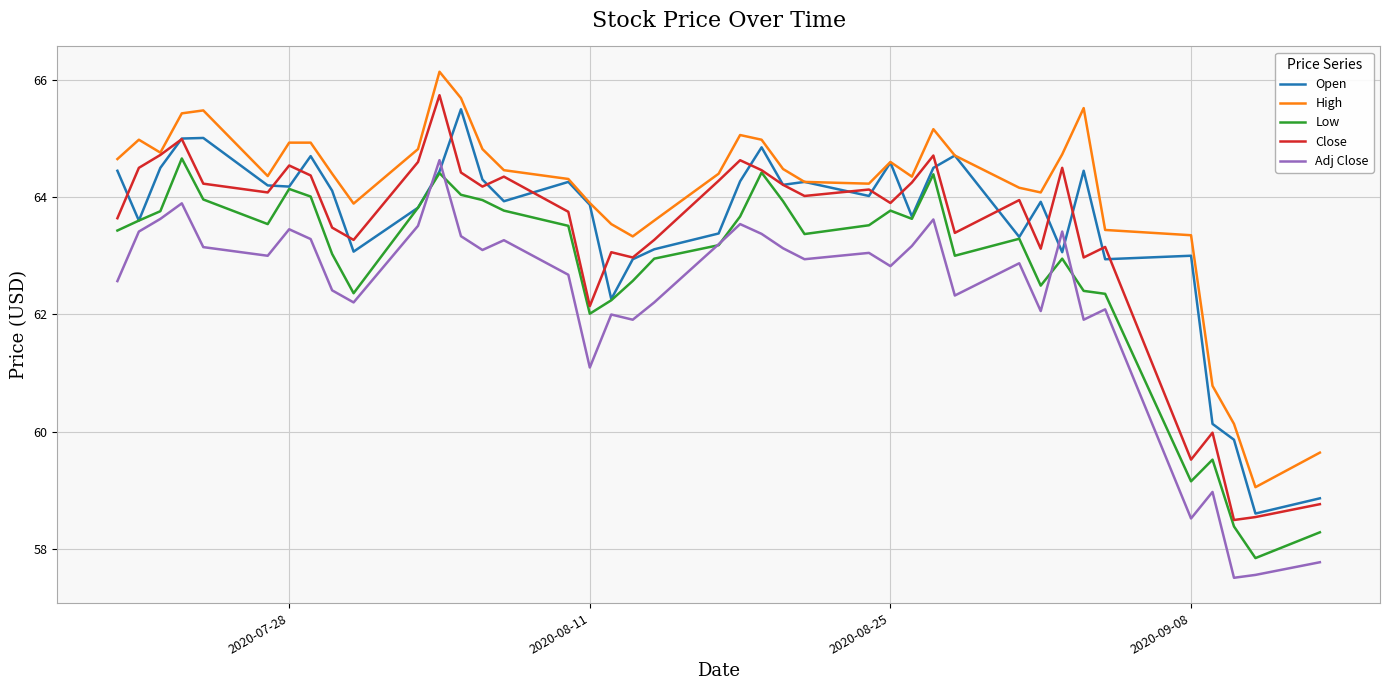

In Close, how many points are higher than both neighbors (excluding endpoints)?

12